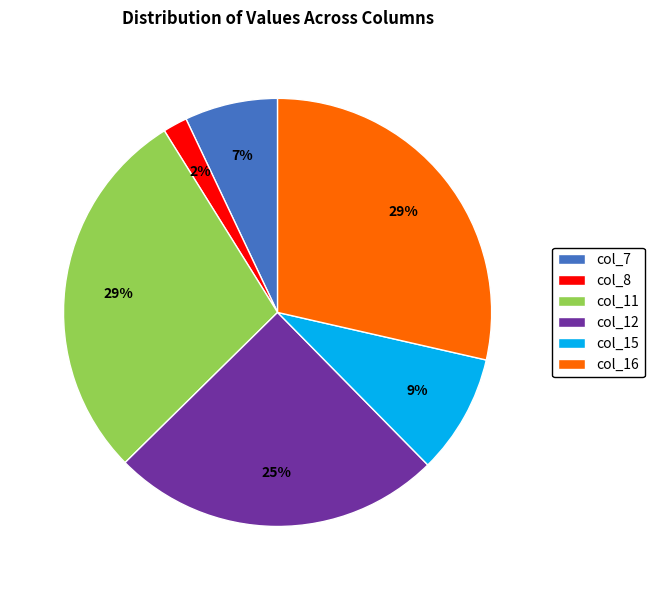

What is the smallest slice in the pie chart?

col_8